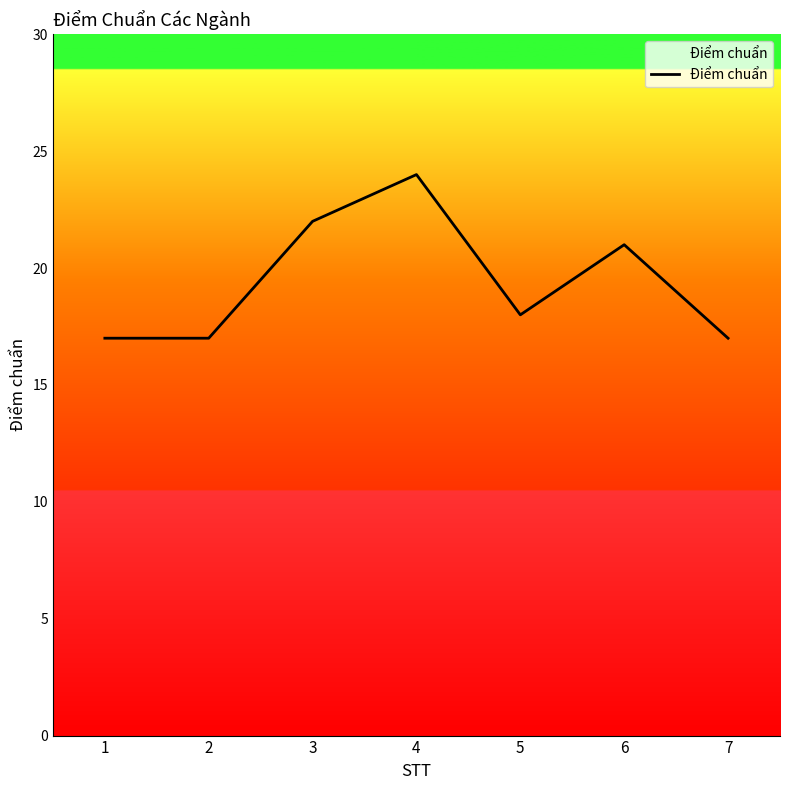

What is the sum of all values?

136